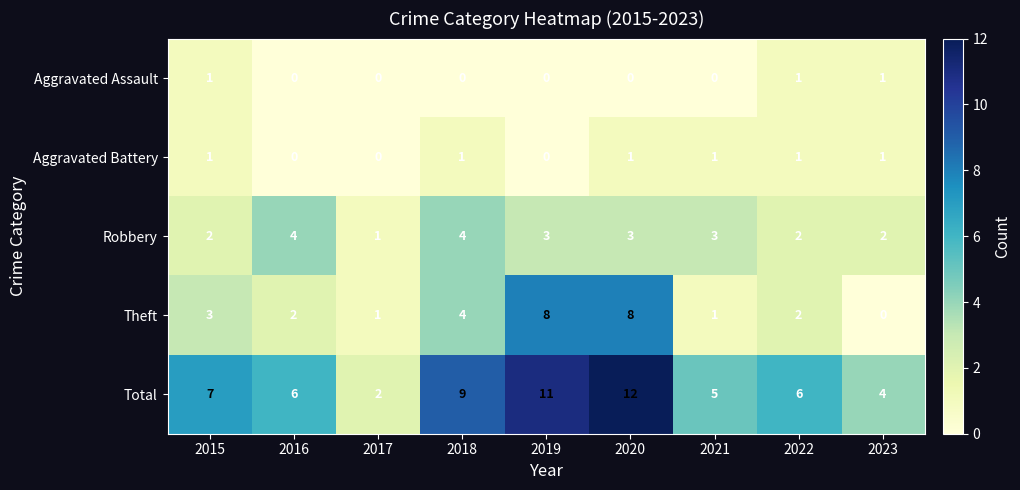

Is the value of Robbery at 2019 greater than the value of Aggravated Assault at 2022?

Yes